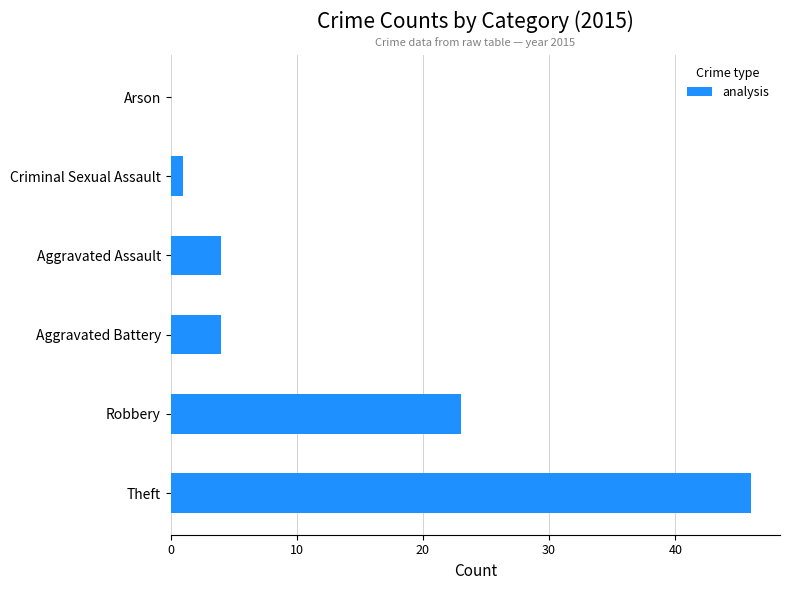

What is the average value?

13